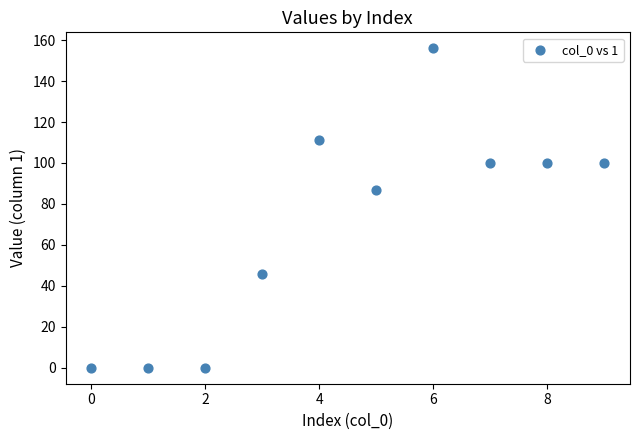

What Y value in the scatter plot is closest to 78?

87